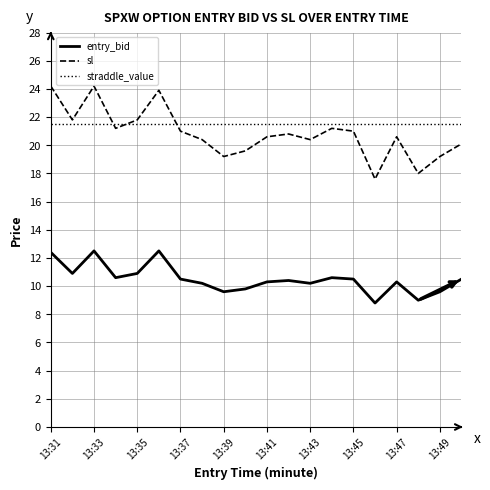

What is the sum of all sl values?

416.8